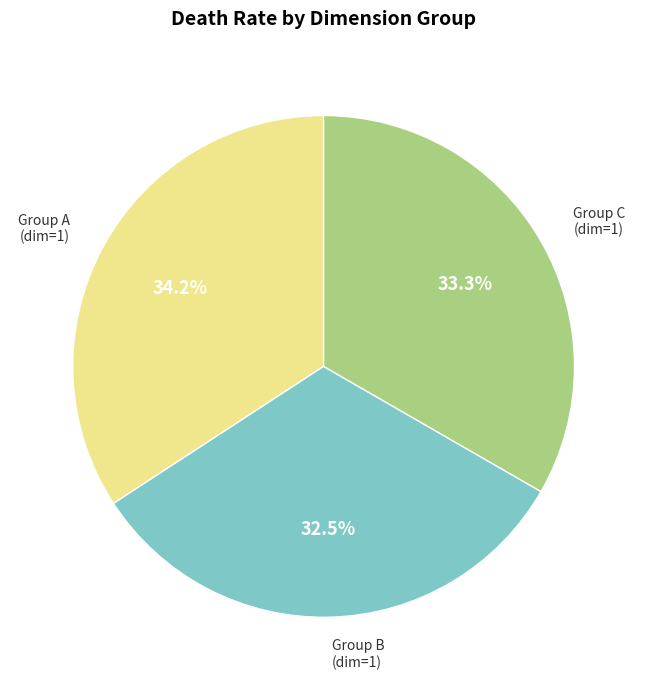

To the nearest percent, what is the average slice percentage?

33%